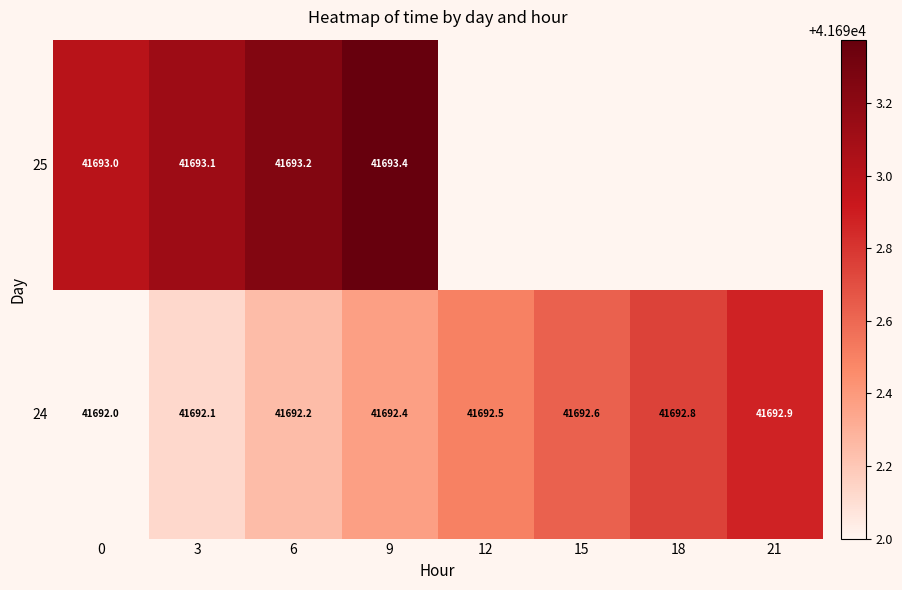

What is the difference between the 24 values at 21 and 18?

0.1